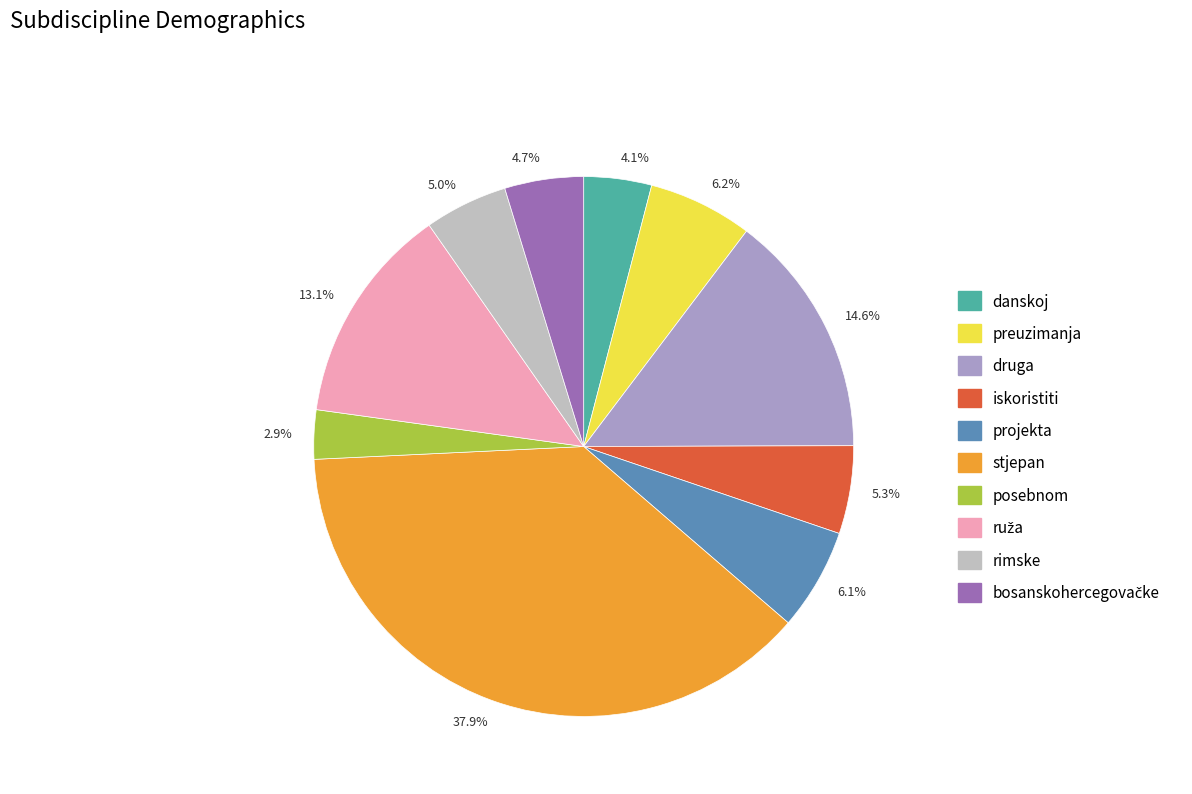

Does 6.1% account for over 50% of the chart?

No